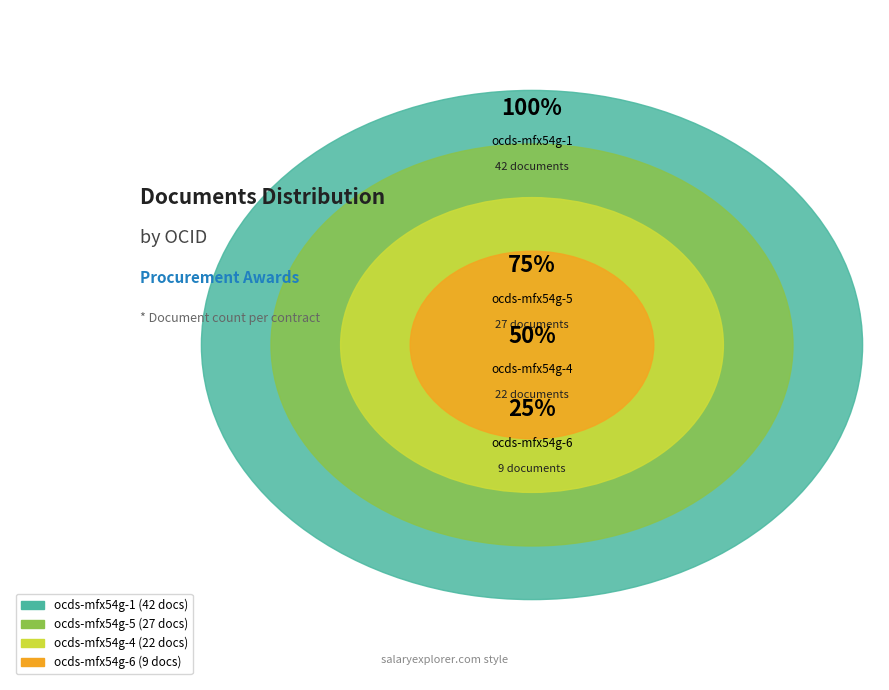

Does any single category account for the majority?

No